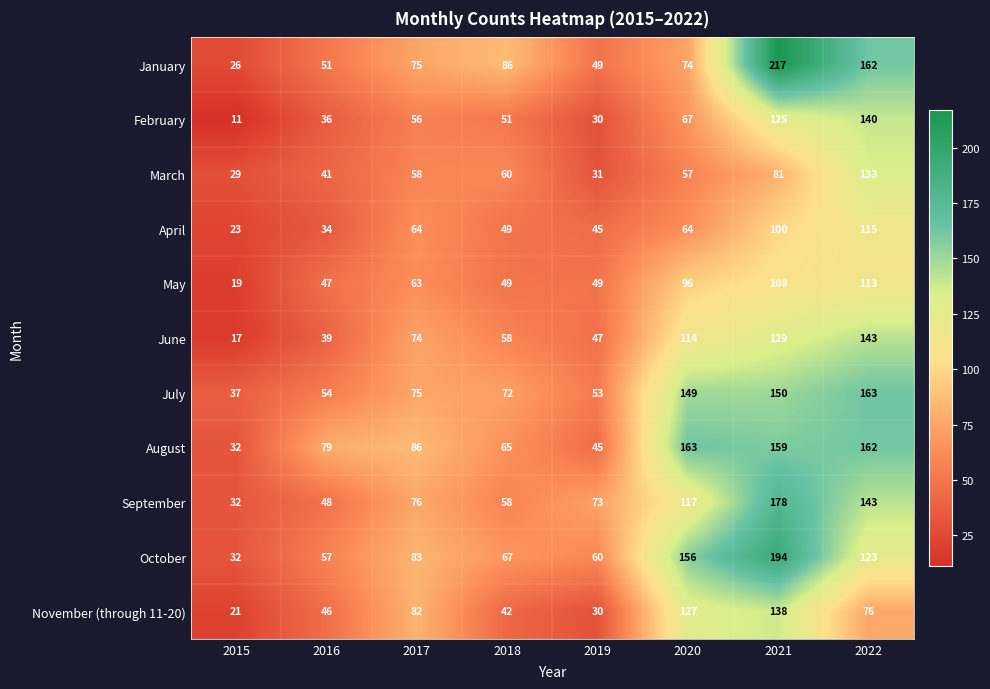

The value of February at 2016 is 63. True or false?

False